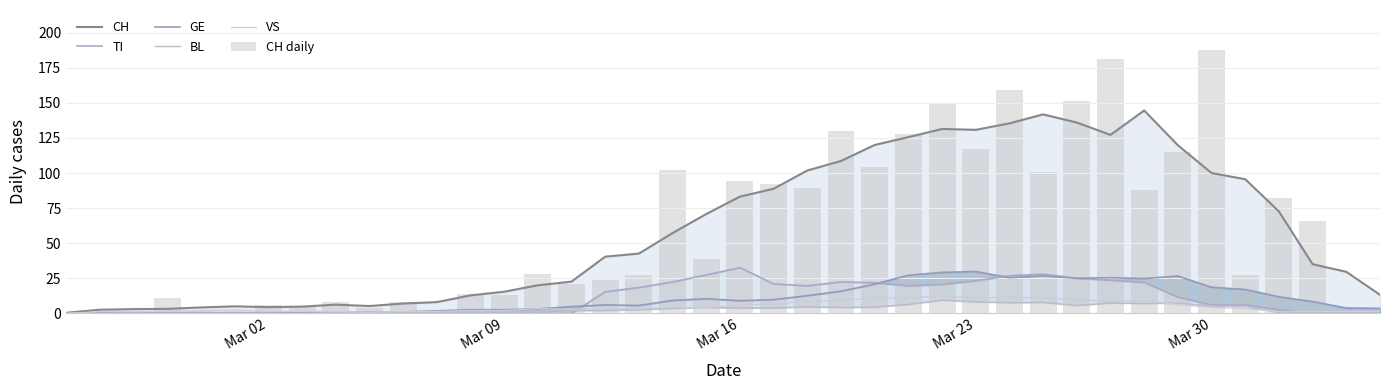

What is the value of the GE bar at the 5th from the left?

0.4